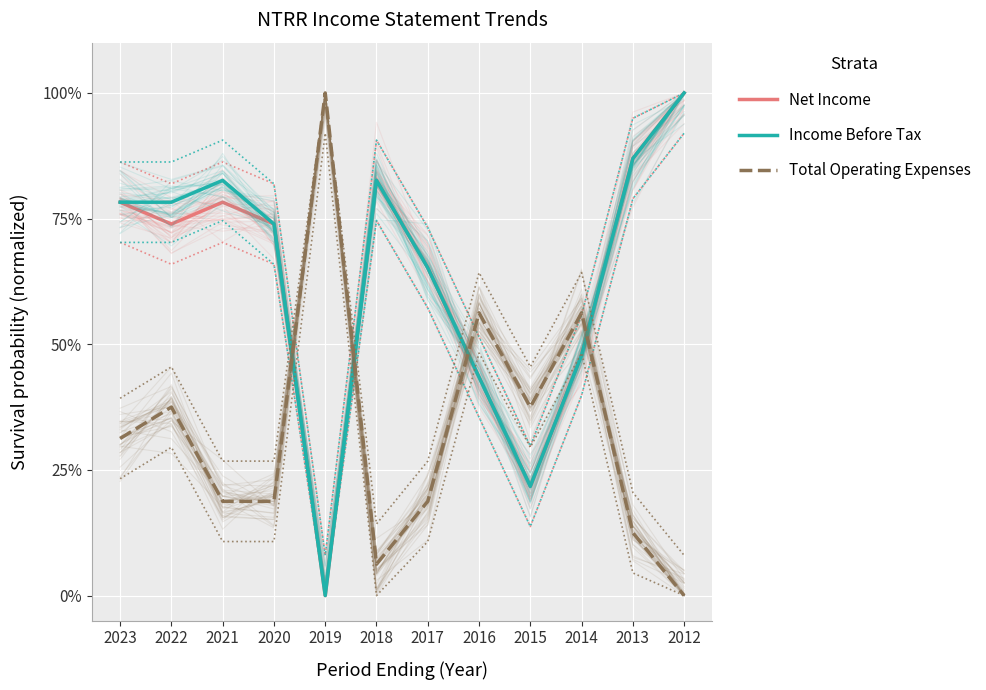

The Total Operating Expenses series shows 0.8 at 2014. True or false?

False